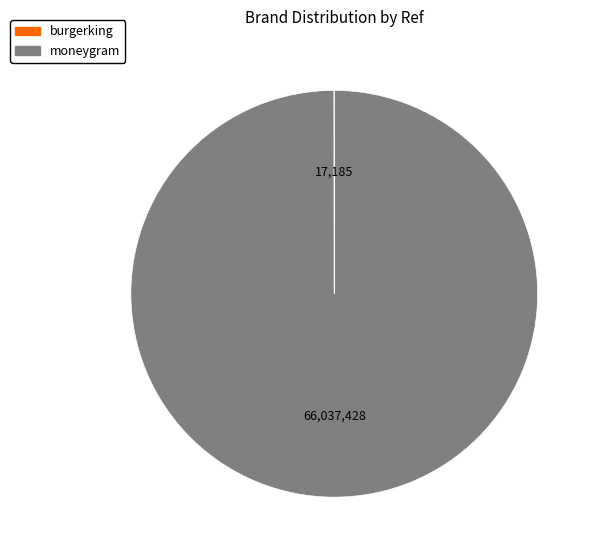

What is the largest slice in the pie chart?

moneygram